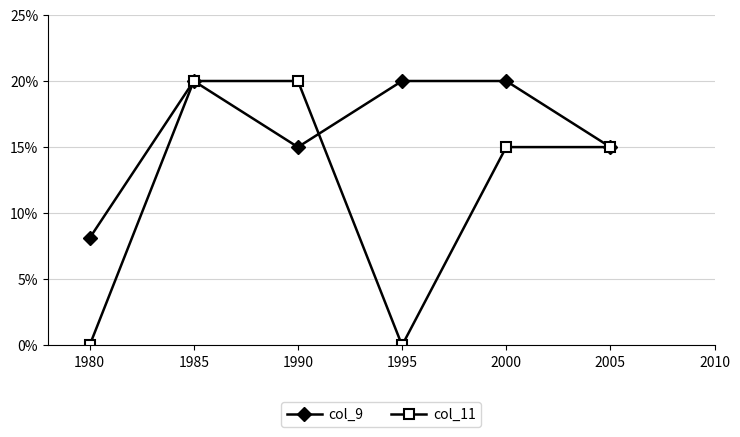

True or false: col_9 has a value of 2.0 at 1995.

True